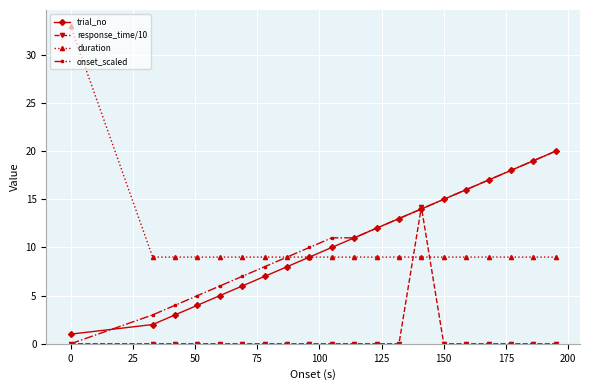

How many values in onset_scaled are above zero?

19